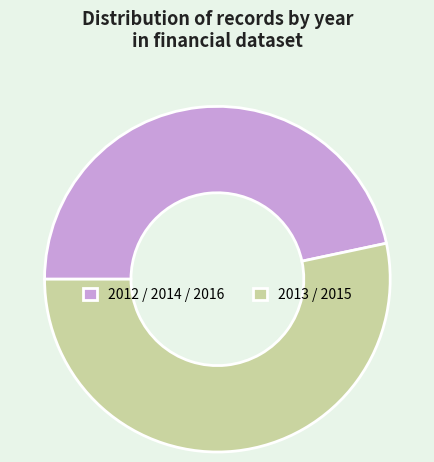

Is the sum of 2012 / 2014 / 2016 and 2013 / 2015 greater than half?

Yes